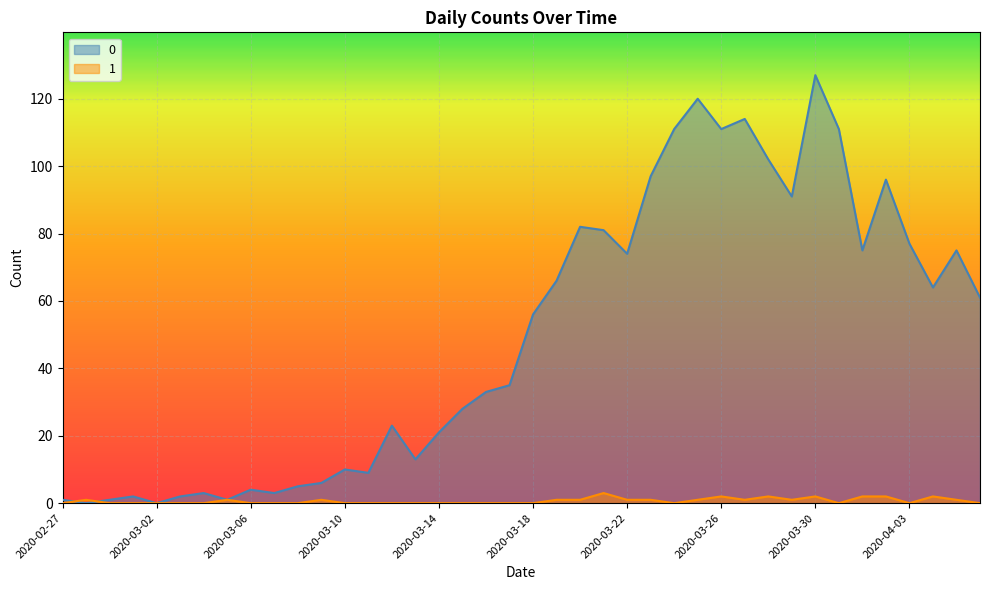

Reading left to right, transcribe all the data shown in this chart.

0: 2020-02-27=1	2020-02-28=0	2020-02-29=1	2020-03-01=2	2020-03-02=0	2020-03-03=2	2020-03-04=3	2020-03-05=1	2020-03-06=4	2020-03-07=3	2020-03-08=5	2020-03-09=6	2020-03-10=10	2020-03-11=9	2020-03-12=23	2020-03-13=13	2020-03-14=21	2020-03-15=28	2020-03-16=33	2020-03-17=35	2020-03-18=56	2020-03-19=66	2020-03-20=82	2020-03-21=81	2020-03-22=74	2020-03-23=97	2020-03-24=111	2020-03-25=120	2020-03-26=111	2020-03-27=114	2020-03-28=102	2020-03-29=91	2020-03-30=127	2020-03-31=111	2020-04-01=75	2020-04-02=96	2020-04-03=77	2020-04-04=64	2020-04-05=75	2020-04-06=61
1: 2020-02-27=0	2020-02-28=1	2020-02-29=0	2020-03-01=0	2020-03-02=0	2020-03-03=0	2020-03-04=0	2020-03-05=1	2020-03-06=0	2020-03-07=0	2020-03-08=0	2020-03-09=1	2020-03-10=0	2020-03-11=0	2020-03-12=0	2020-03-13=0	2020-03-14=0	2020-03-15=0	2020-03-16=0	2020-03-17=0	2020-03-18=0	2020-03-19=1	2020-03-20=1	2020-03-21=3	2020-03-22=1	2020-03-23=1	2020-03-24=0	2020-03-25=1	2020-03-26=2	2020-03-27=1	2020-03-28=2	2020-03-29=1	2020-03-30=2	2020-03-31=0	2020-04-01=2	2020-04-02=2	2020-04-03=0	2020-04-04=2	2020-04-05=1	2020-04-06=0